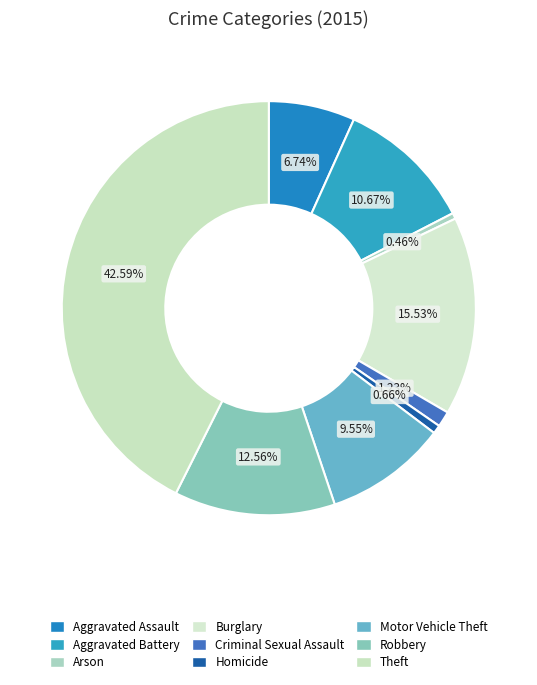

To the nearest percent, what is the difference between the Arson and Motor Vehicle Theft slice percentages?

9%